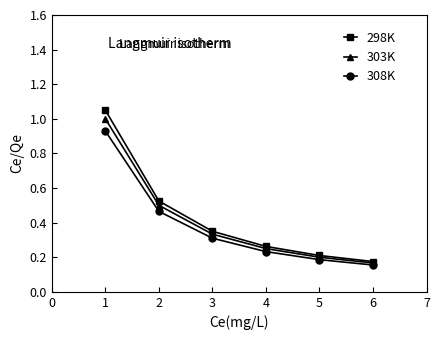

What is the sum of all 303K values?

2.5